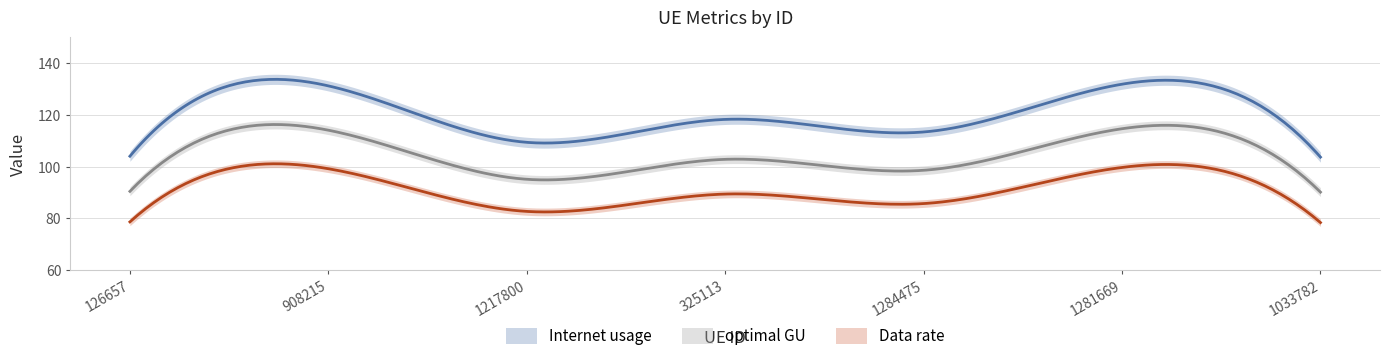

What is the difference between the optimal GU values at 908215 and 1033782?

24.0